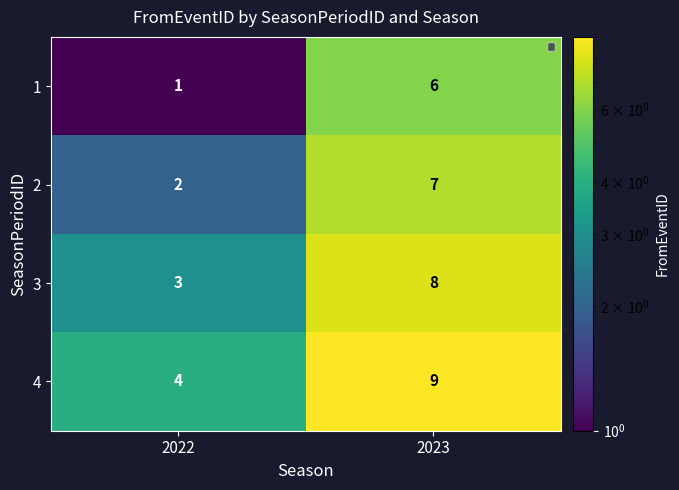

The 1 series shows 1 at 2022. True or false?

True